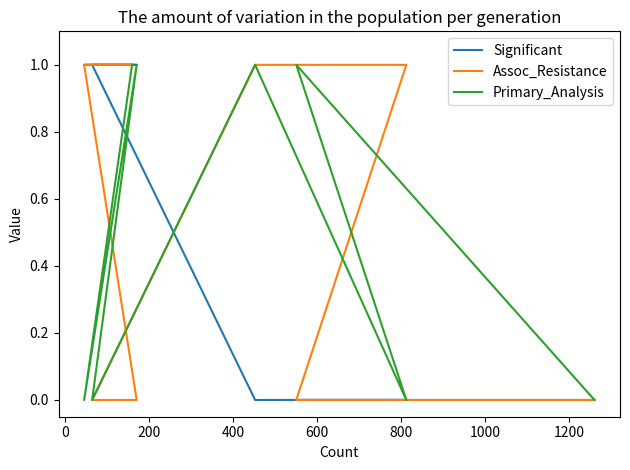

At 1000, list the series in order from smallest to largest.

Significant, Assoc_Resistance, Primary_Analysis